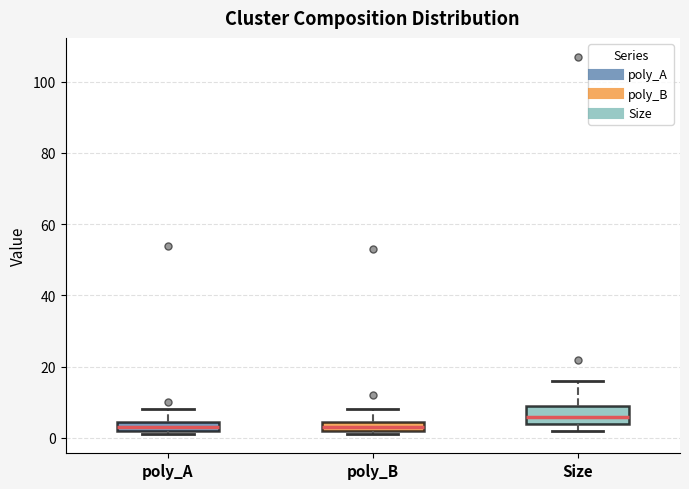

Where is the lower edge of the box for poly_B on the y-axis? The values are not printed on the chart, so give them approximately, as read against the axis.

2